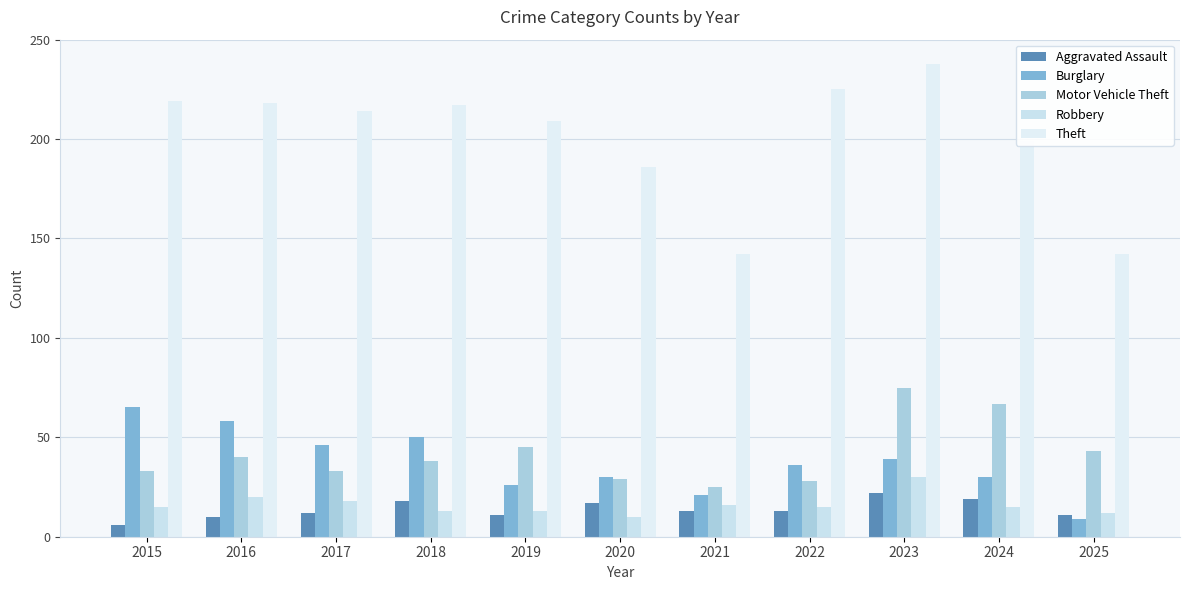

What is the difference between the Burglary values at 2019 and 2016?

32